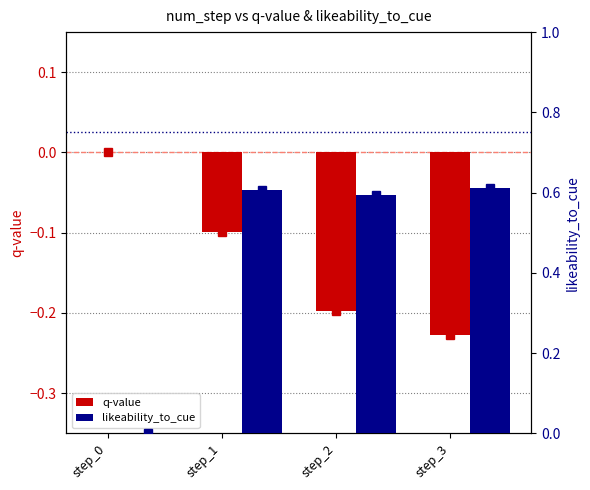

At which label is likeability_to_cue closest to 0?

step_0